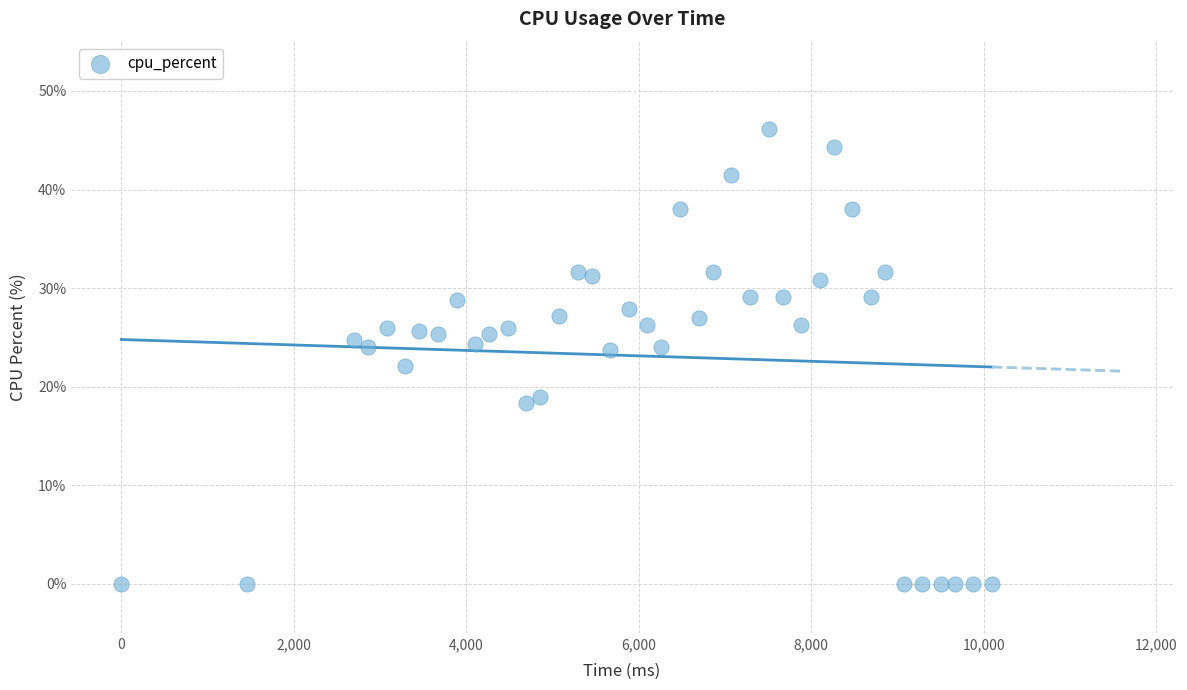

What is the range of X values (max minus min)?

10098.0